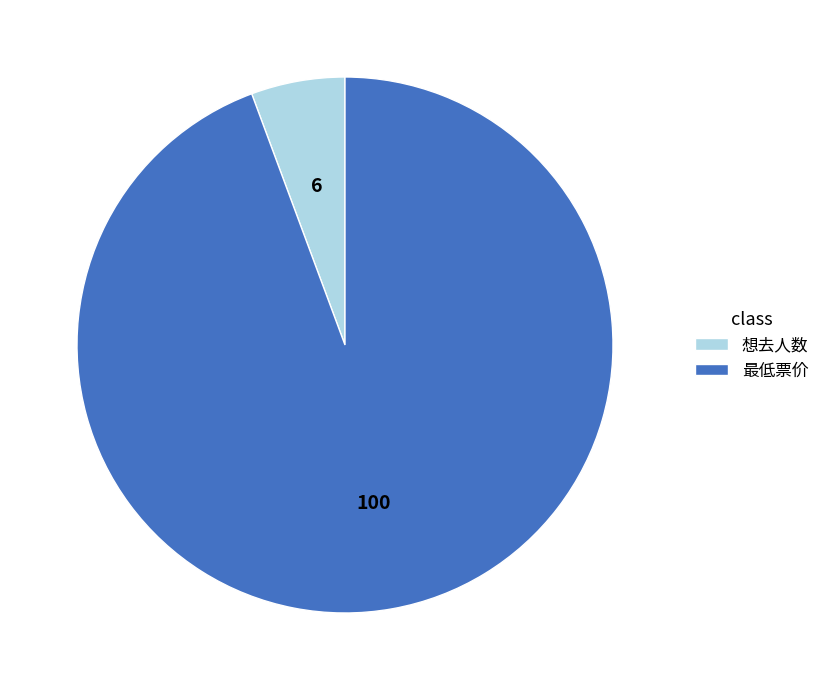

Count the number of slices in the pie.

2